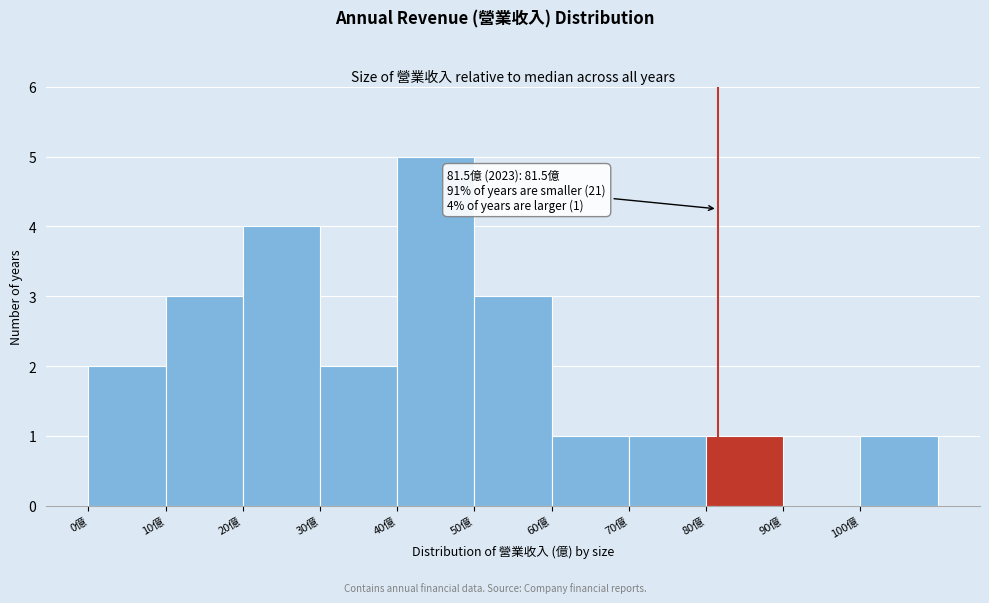

Which range on the x-axis has the tallest bar?

40 to 50